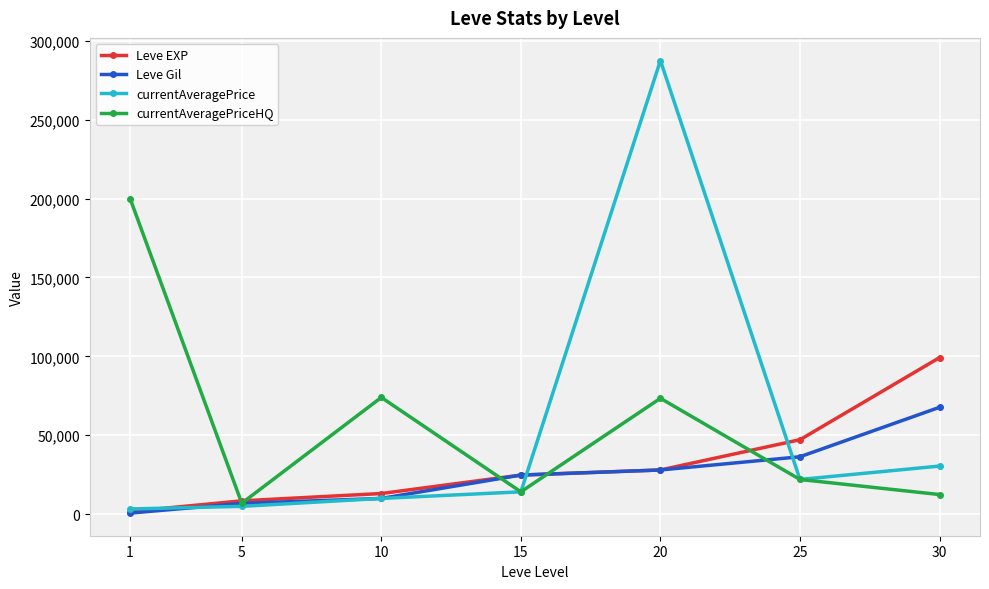

Does the chart have visible grid lines?

Yes